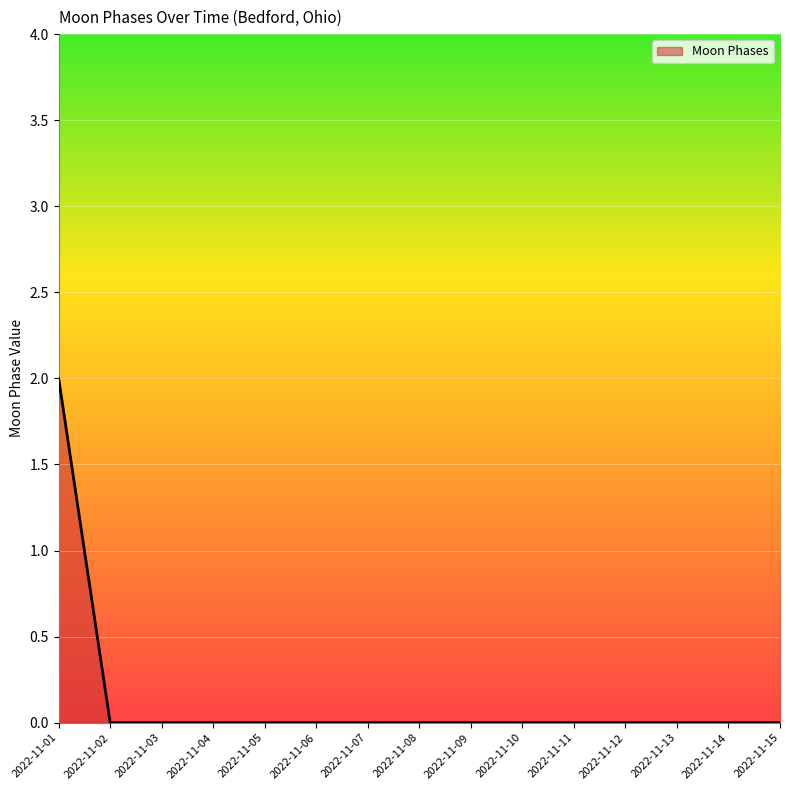

Which label corresponds to the largest value in the chart?

2022-11-01